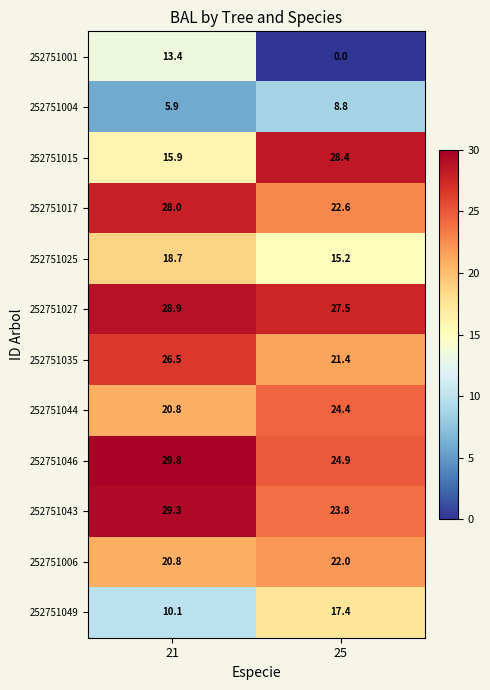

Which series has the widest spread of values?

252751001